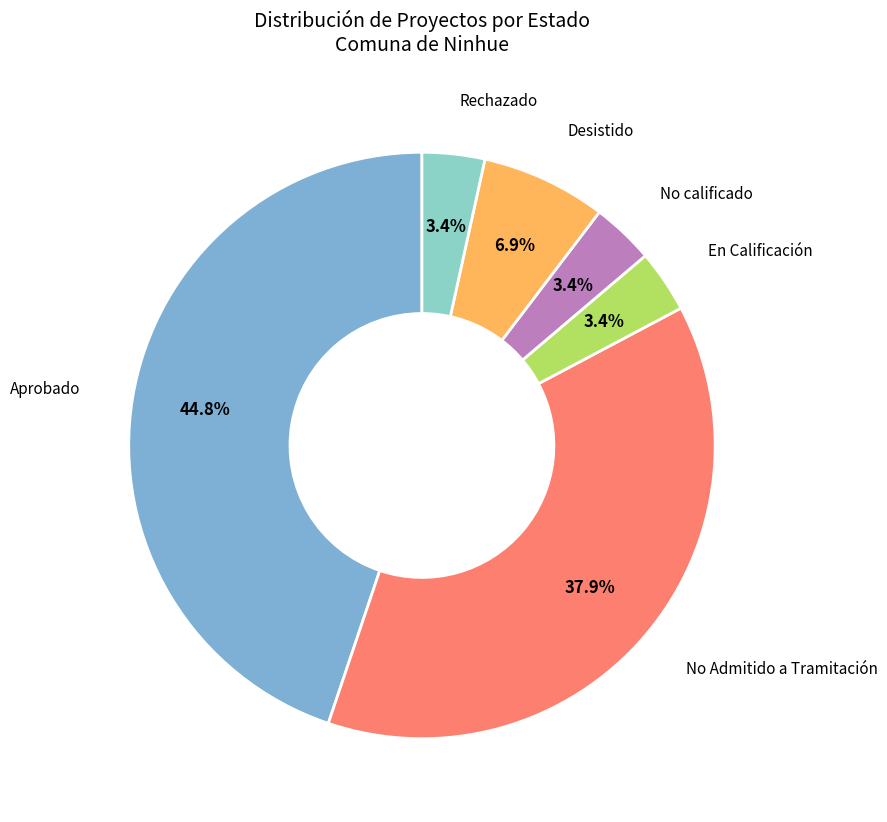

Count the number of slices in the pie.

6